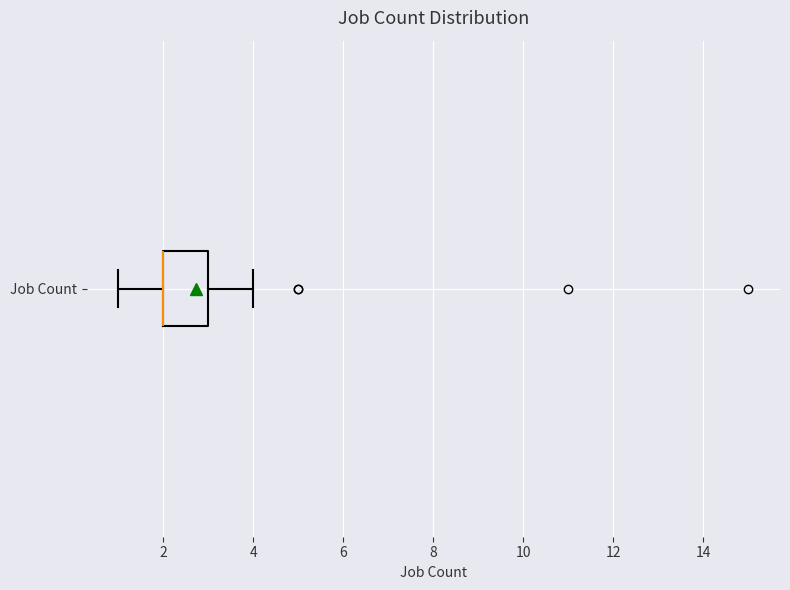

Read this box plot against the x-axis: the position of the median line, the range covered by the box, and the ends of both whiskers. The values are not printed on the chart, so give them approximately, as read against the axis.

median 2 (drawn on the box's left edge), box 2 to 3, whiskers 1 to 4